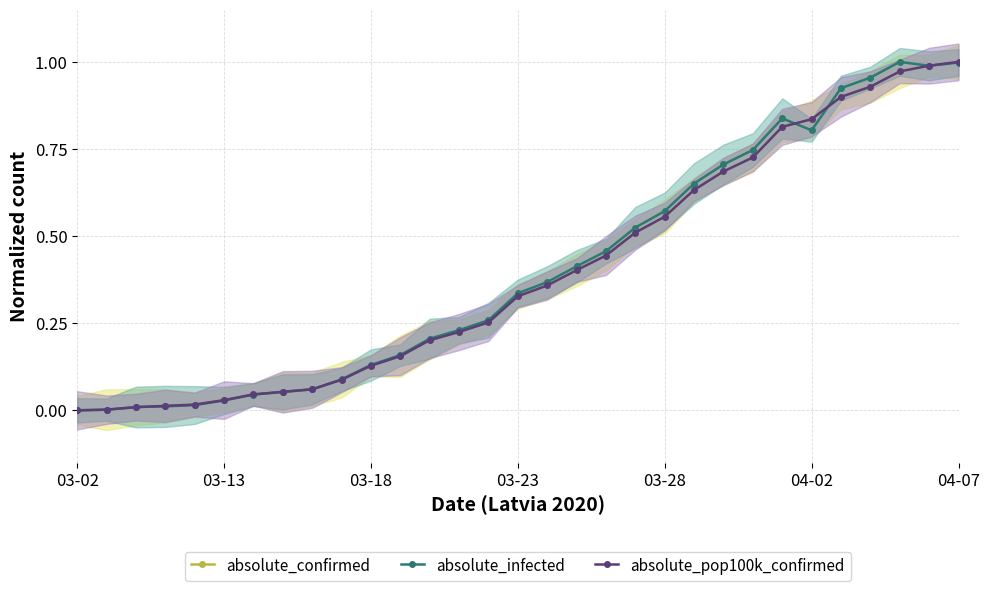

Is it true that absolute_confirmed equals 1.0 at 04-07?

True